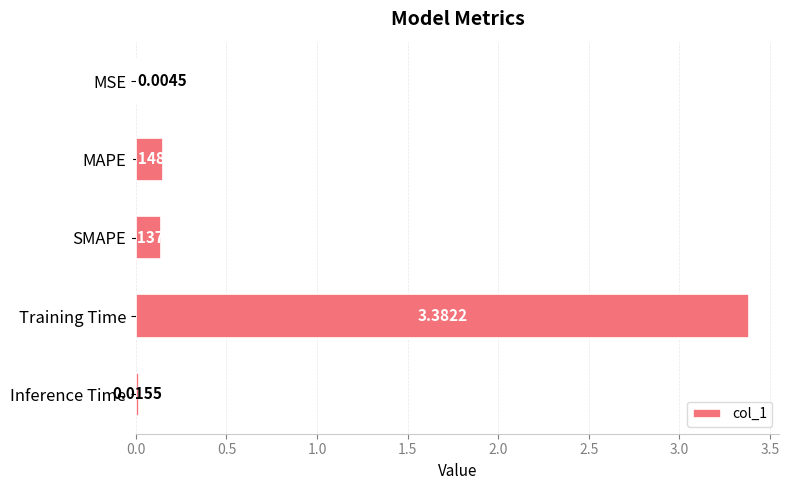

What is the sum of all values?

3.7